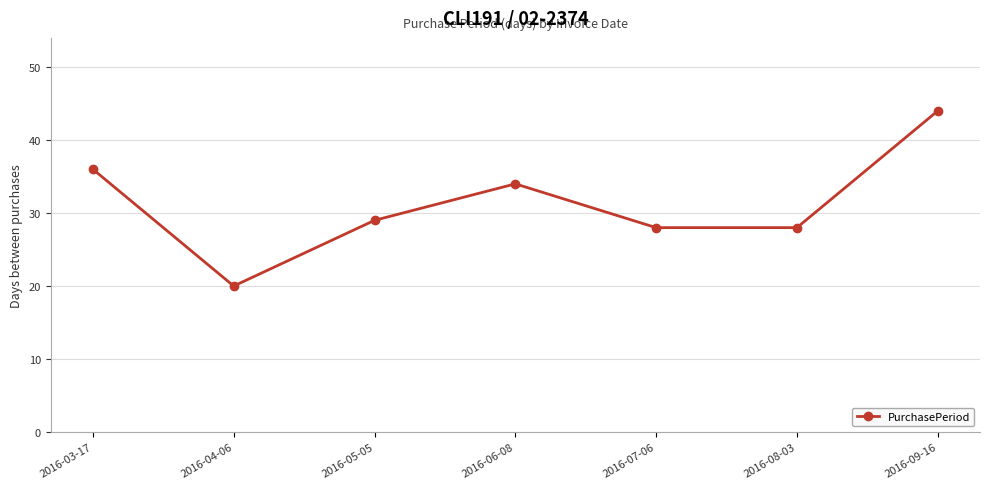

Approximately how many times larger is the value at 2016-03-17 compared to 2016-07-06?

1.3